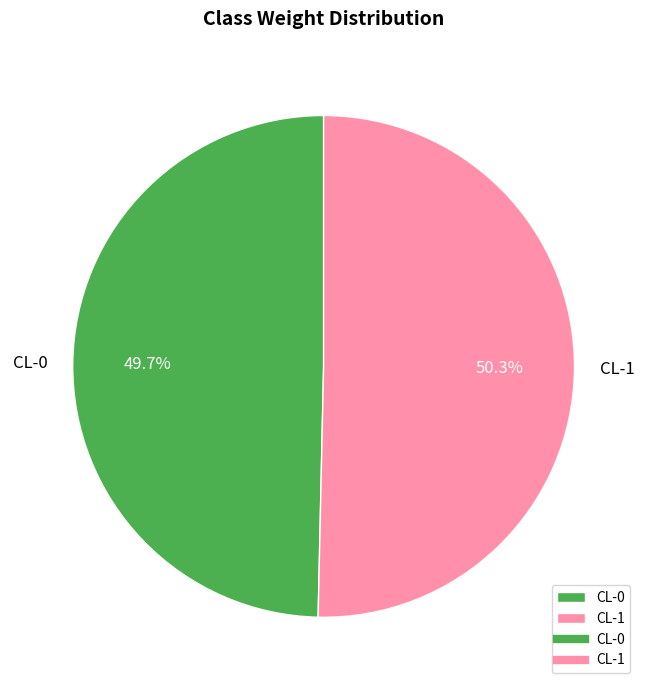

Does CL-1 represent more than half of the total?

Yes